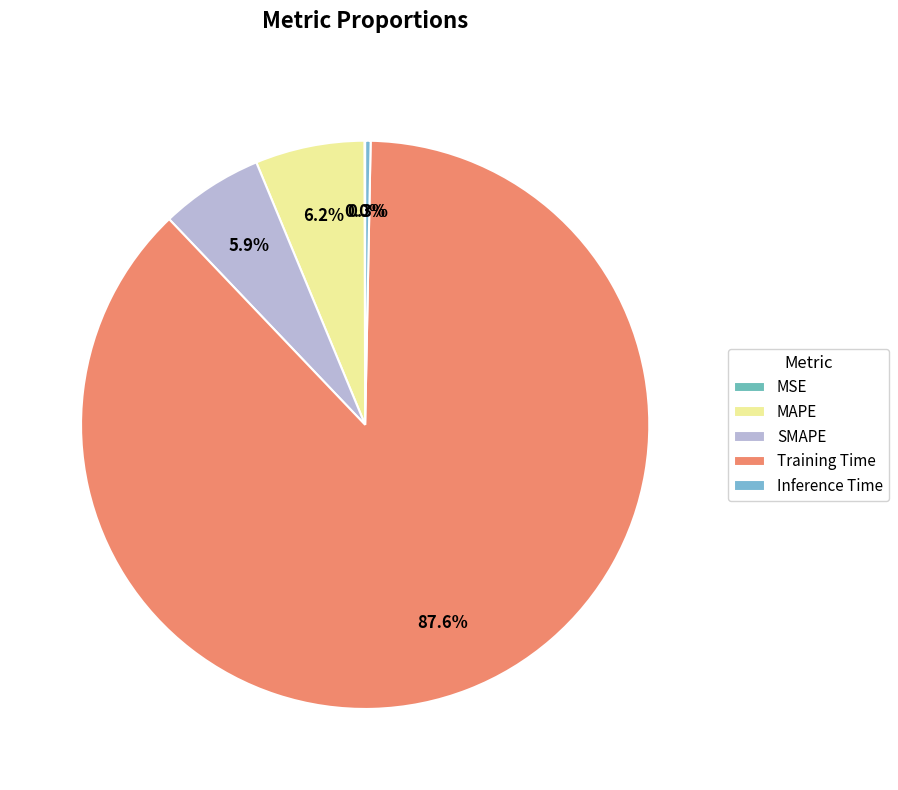

Does SMAPE represent more than half of the total?

No